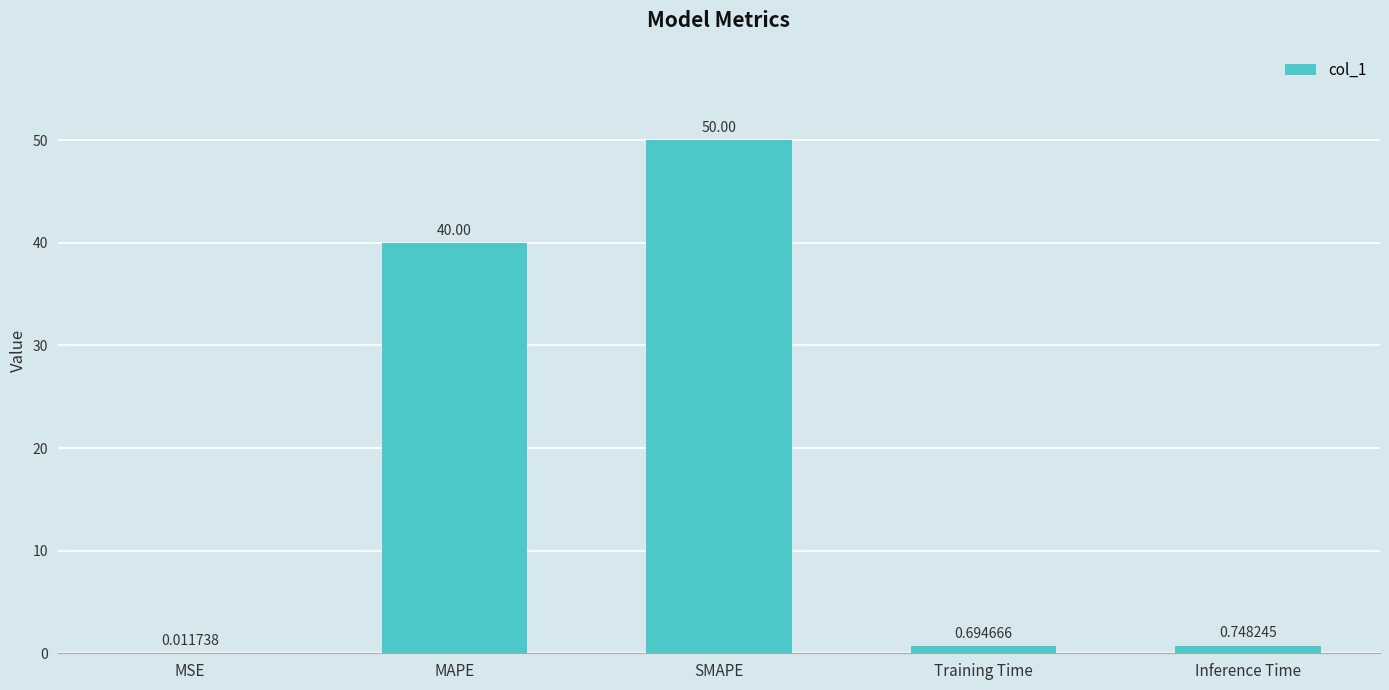

Are the bars horizontal?

No